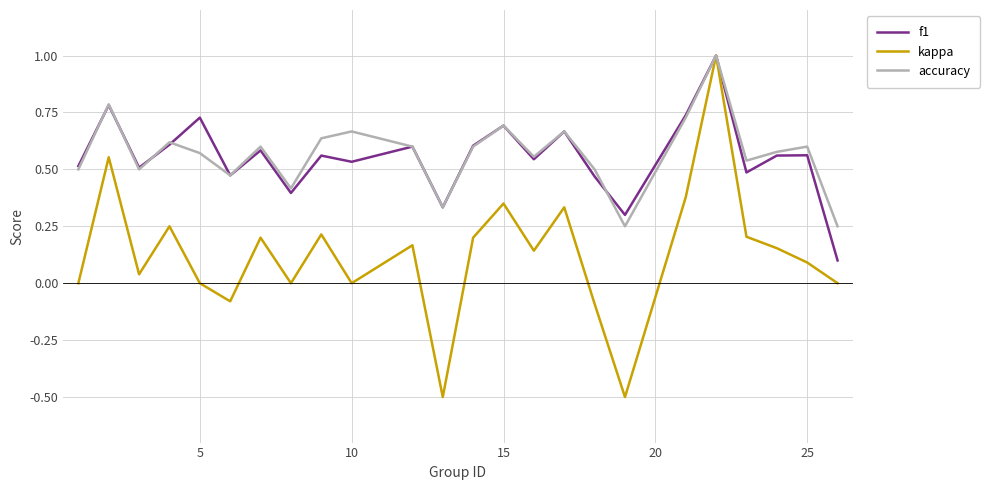

Which series has the largest range (max minus min)?

kappa